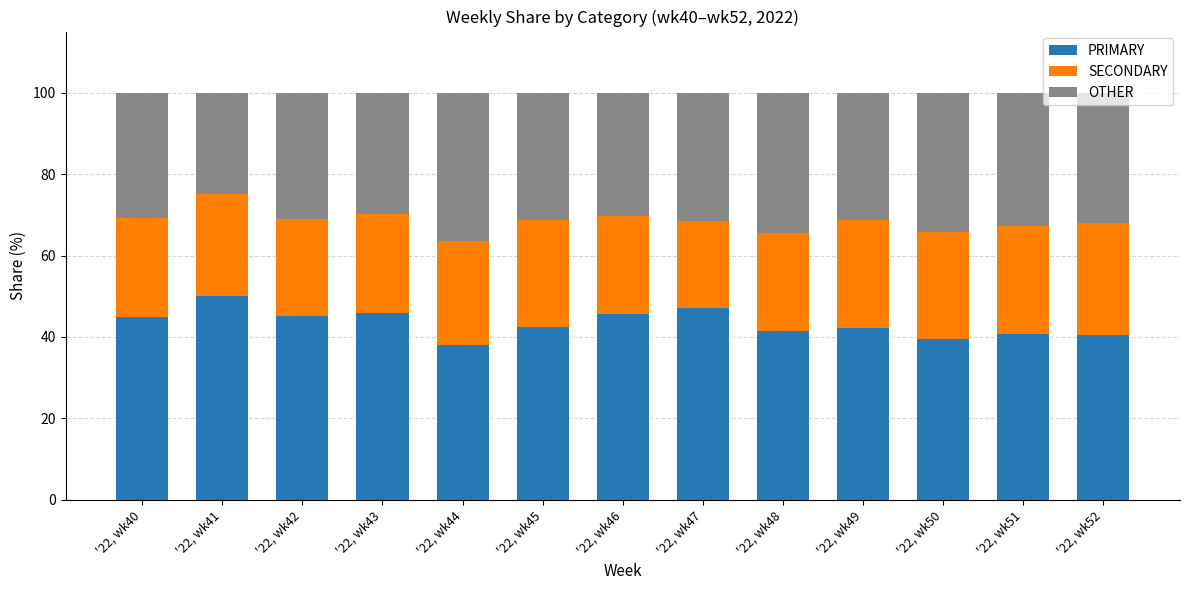

True or false: PRIMARY has a value of 66.2 at '22, wk42.

False